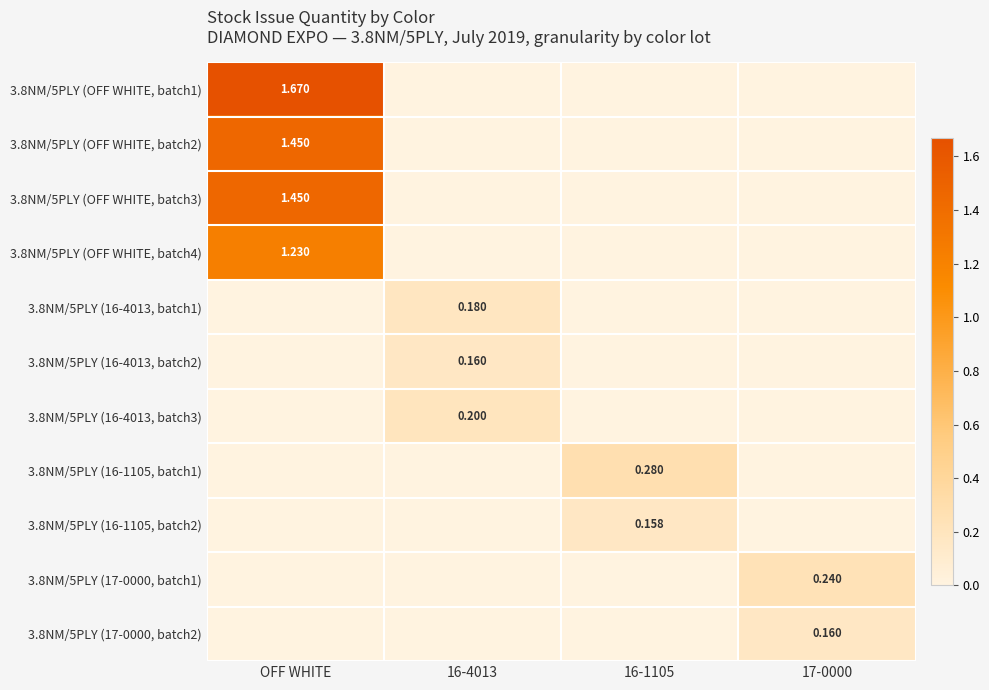

What is the highest value of the 3.8NM/5PLY (16-1105, batch1) series?

0.3